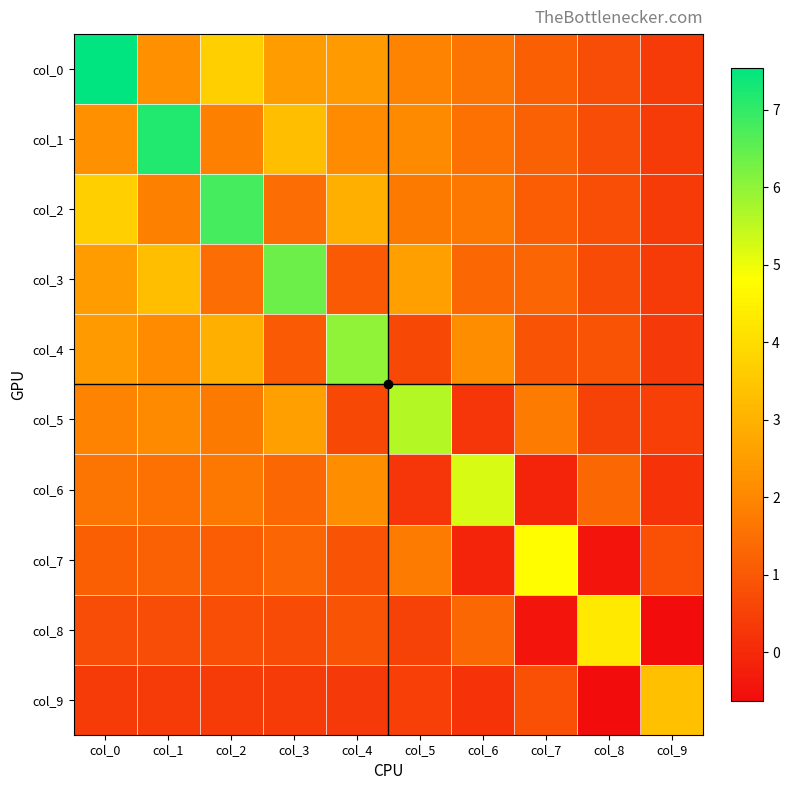

Reading right to left, list all the values displayed in this chart.

col_0: col_9=0.4	col_8=0.8	col_7=1.2	col_6=1.6	col_5=1.9	col_4=2.4	col_3=2.5	col_2=3.7	col_1=2.2	col_0=7.5
col_1: col_9=0.4	col_8=0.8	col_7=1.2	col_6=1.5	col_5=2.1	col_4=2.1	col_3=3.3	col_2=1.8	col_1=7.2	col_0=2.2
col_2: col_9=0.4	col_8=0.8	col_7=1.1	col_6=1.7	col_5=1.7	col_4=2.9	col_3=1.4	col_2=6.8	col_1=1.8	col_0=3.7
col_3: col_9=0.4	col_8=0.7	col_7=1.3	col_6=1.3	col_5=2.5	col_4=1.1	col_3=6.4	col_2=1.4	col_1=3.3	col_0=2.5
col_4: col_9=0.3	col_8=0.9	col_7=0.9	col_6=2.1	col_5=0.7	col_4=6.0	col_3=1.1	col_2=2.9	col_1=2.1	col_0=2.4
col_5: col_9=0.5	col_8=0.5	col_7=1.7	col_6=0.3	col_5=5.6	col_4=0.7	col_3=2.5	col_2=1.7	col_1=2.1	col_0=1.9
col_6: col_9=0.2	col_8=1.3	col_7=-0.1	col_6=5.2	col_5=0.3	col_4=2.1	col_3=1.3	col_2=1.7	col_1=1.5	col_0=1.6
col_7: col_9=0.8	col_8=-0.5	col_7=4.8	col_6=-0.1	col_5=1.7	col_4=0.9	col_3=1.3	col_2=1.1	col_1=1.2	col_0=1.2
col_8: col_9=-0.6	col_8=4.3	col_7=-0.5	col_6=1.3	col_5=0.5	col_4=0.9	col_3=0.7	col_2=0.8	col_1=0.8	col_0=0.8
col_9: col_9=3.3	col_8=-0.6	col_7=0.8	col_6=0.2	col_5=0.5	col_4=0.3	col_3=0.4	col_2=0.4	col_1=0.4	col_0=0.4